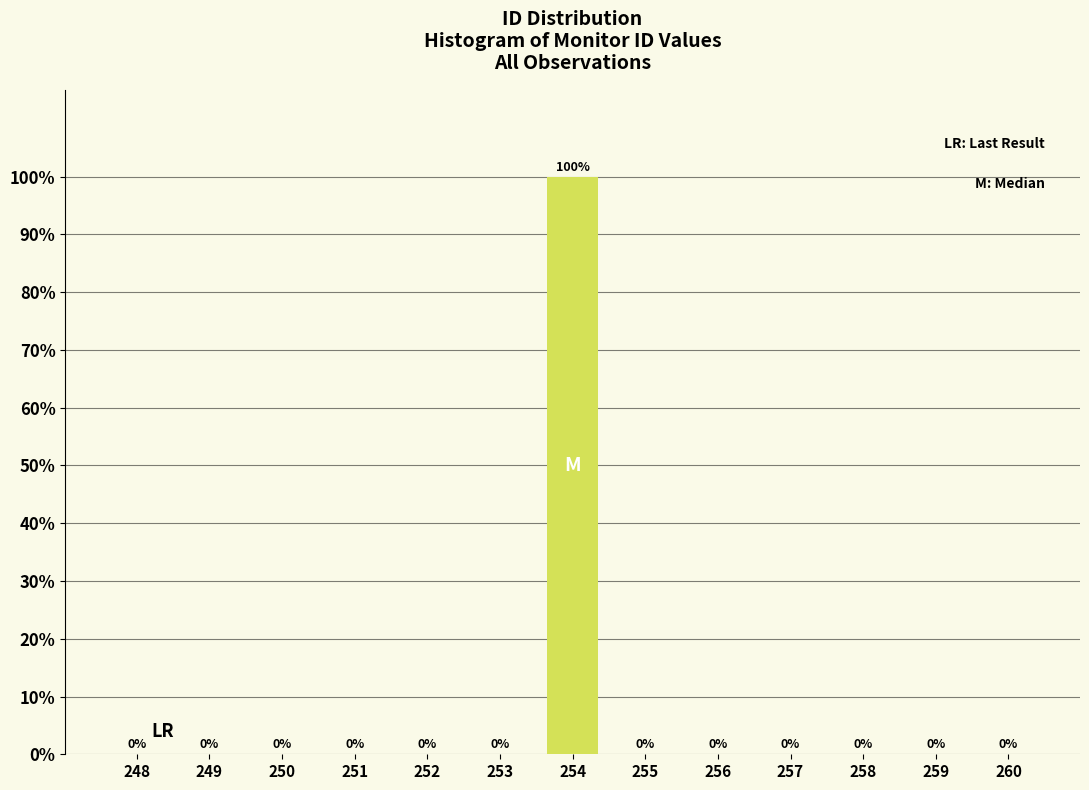

Reading right to left, what are all the values shown in this chart?

260=0	259=0	258=0	257=0	256=0	255=0	254=100	253=0	252=0	251=0	250=0	249=0	248=0